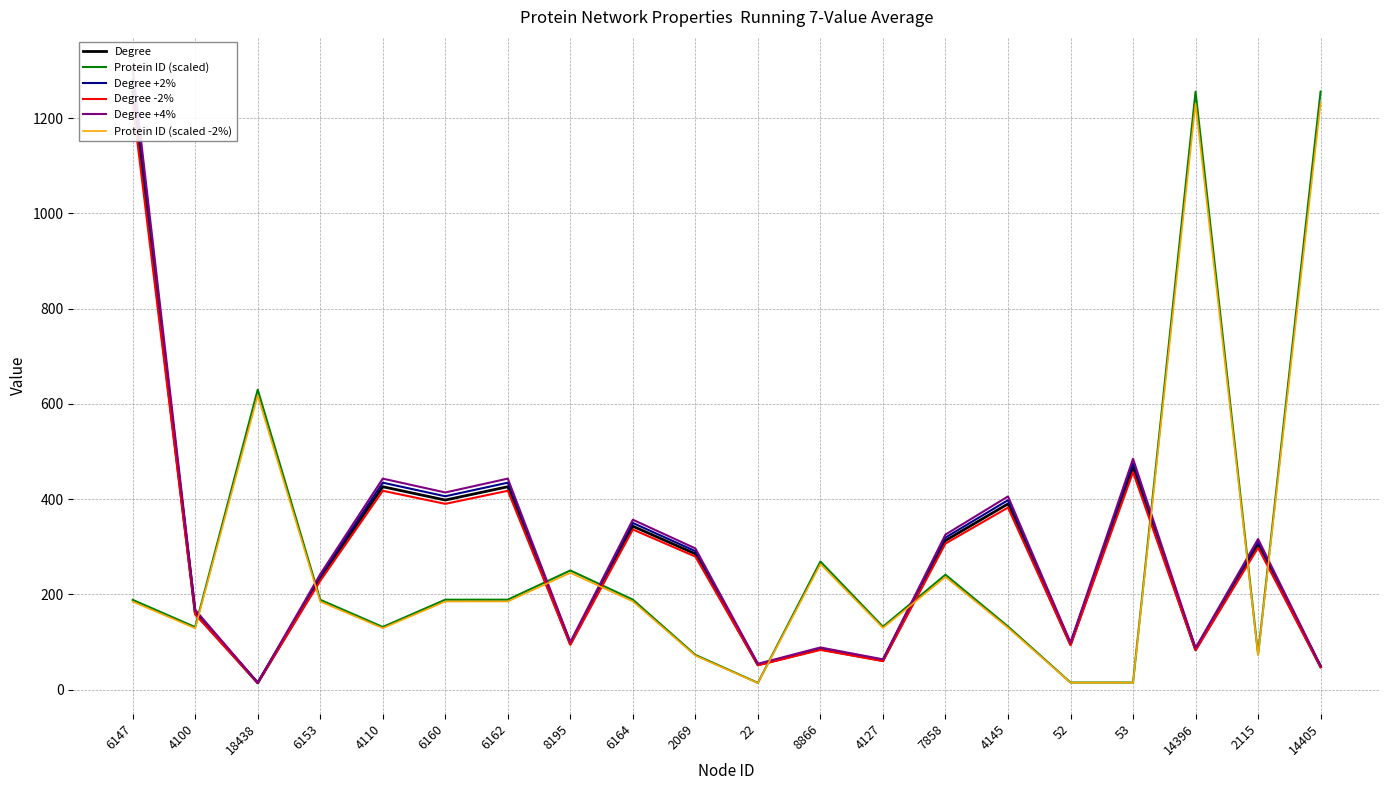

What are all the series names shown in the legend?

Degree, Protein ID (scaled), Degree +2%, Degree -2%, Degree +4%, Protein ID (scaled -2%)